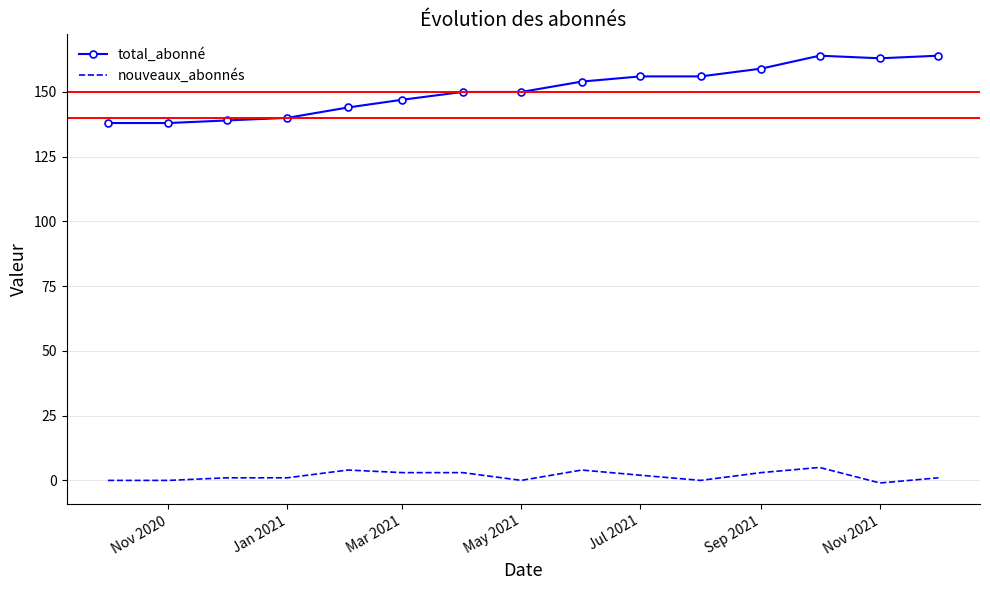

What is the maximum value shown in the chart?

164